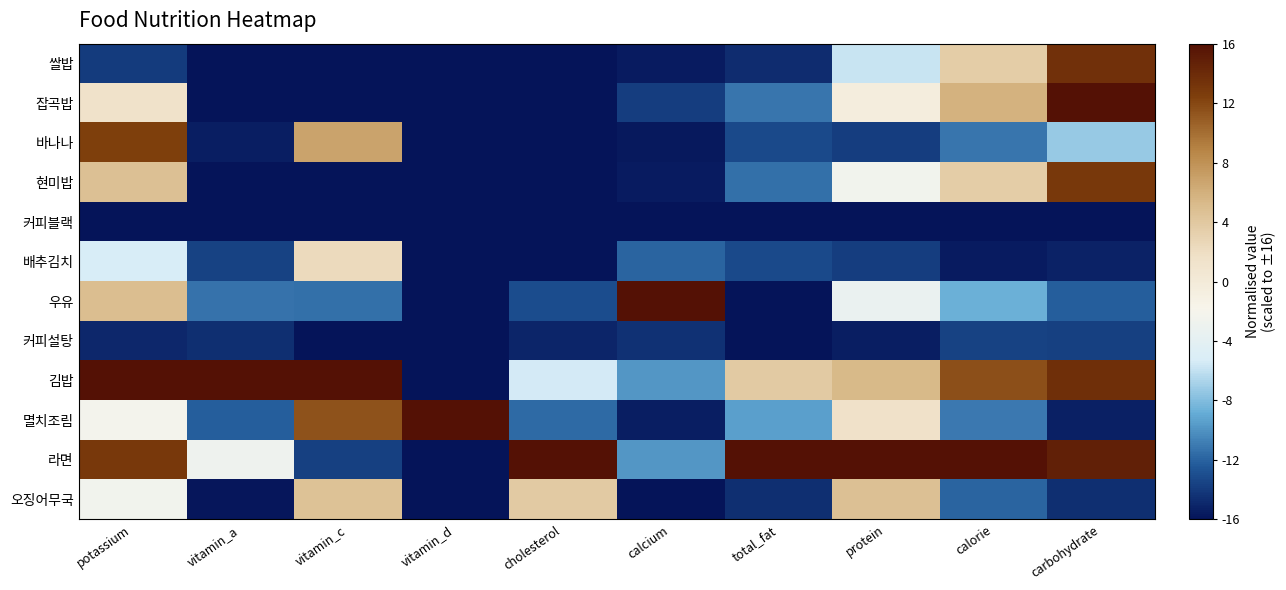

What is the minimum value shown in the chart?

-16.0